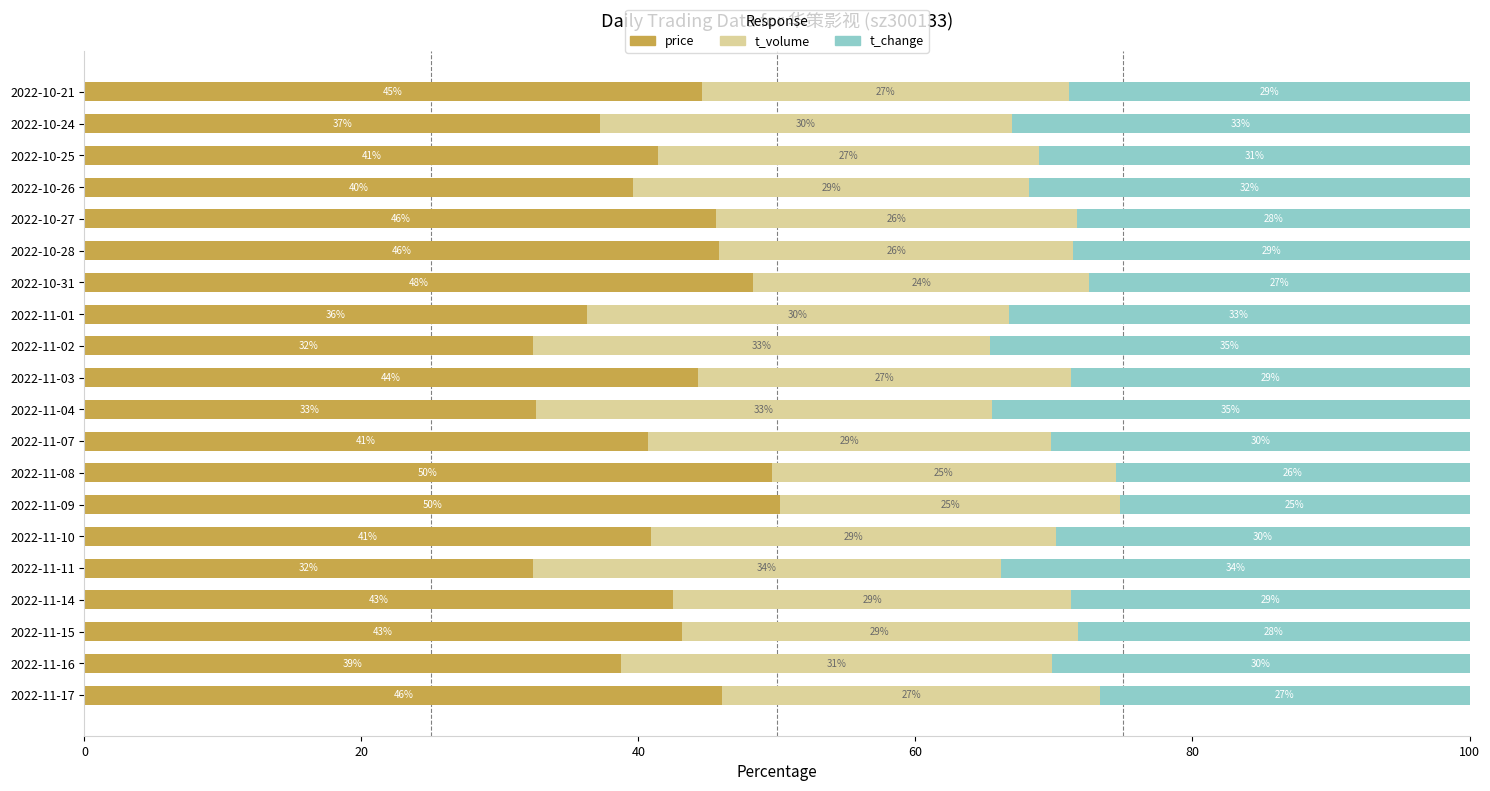

What is the lowest value of the price series?

32.4